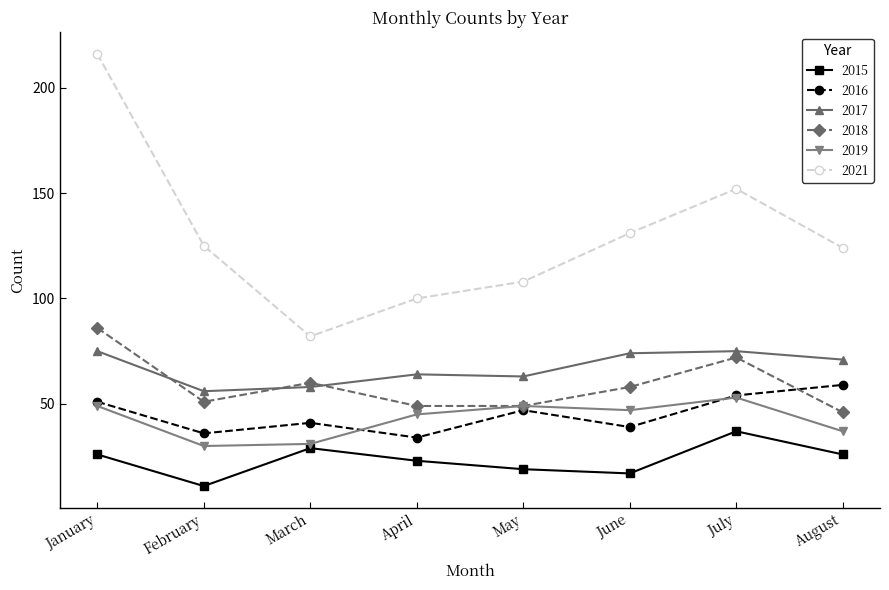

What is the difference between the highest and lowest values at August?

98